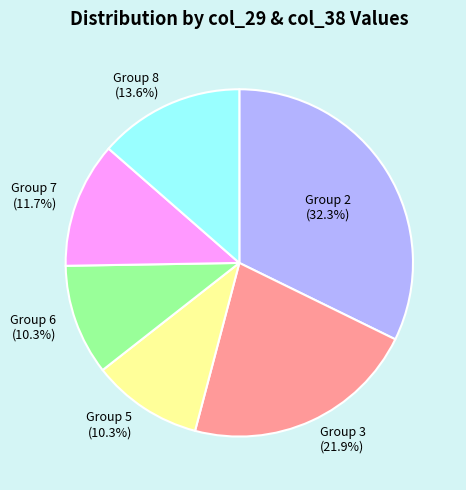

Is Group 7 (11.7%) the majority of the pie?

No